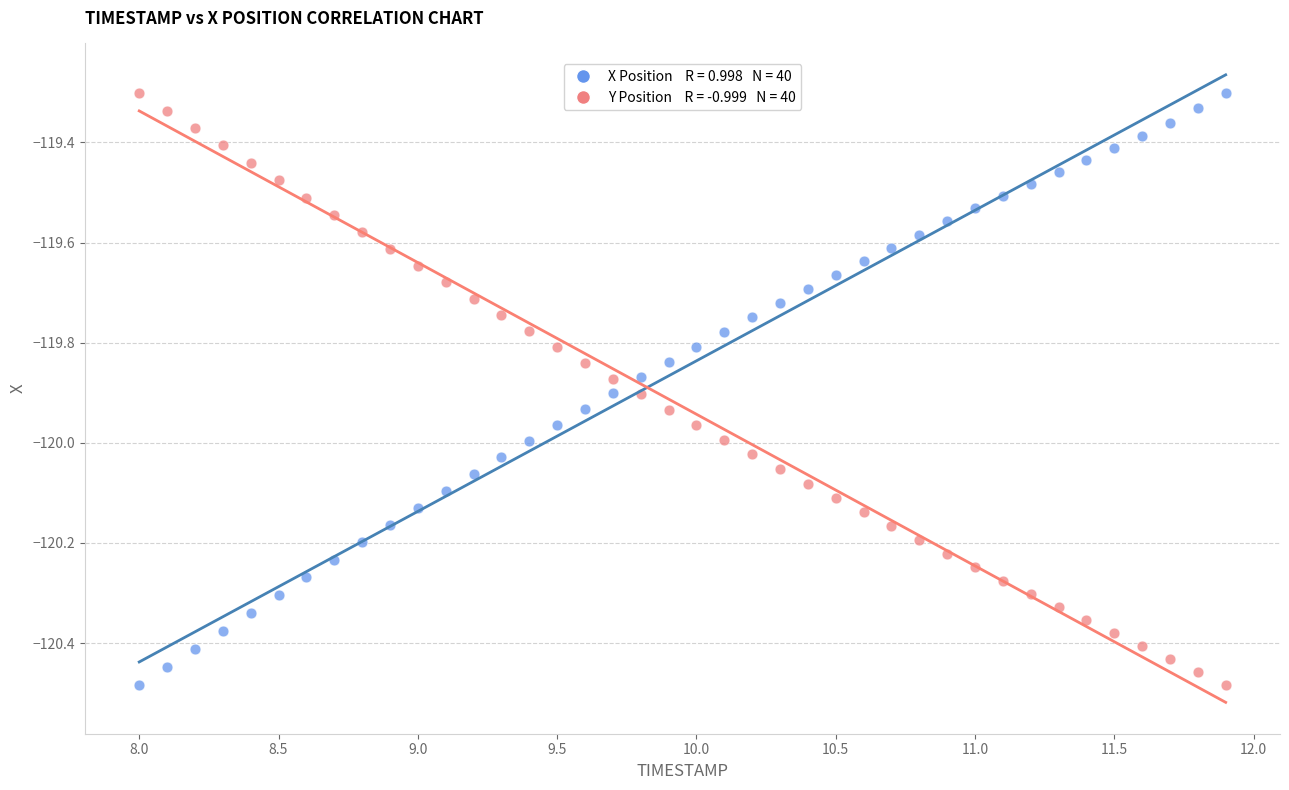

Across all data points, what is the range of Y values (max minus min)?

1.2